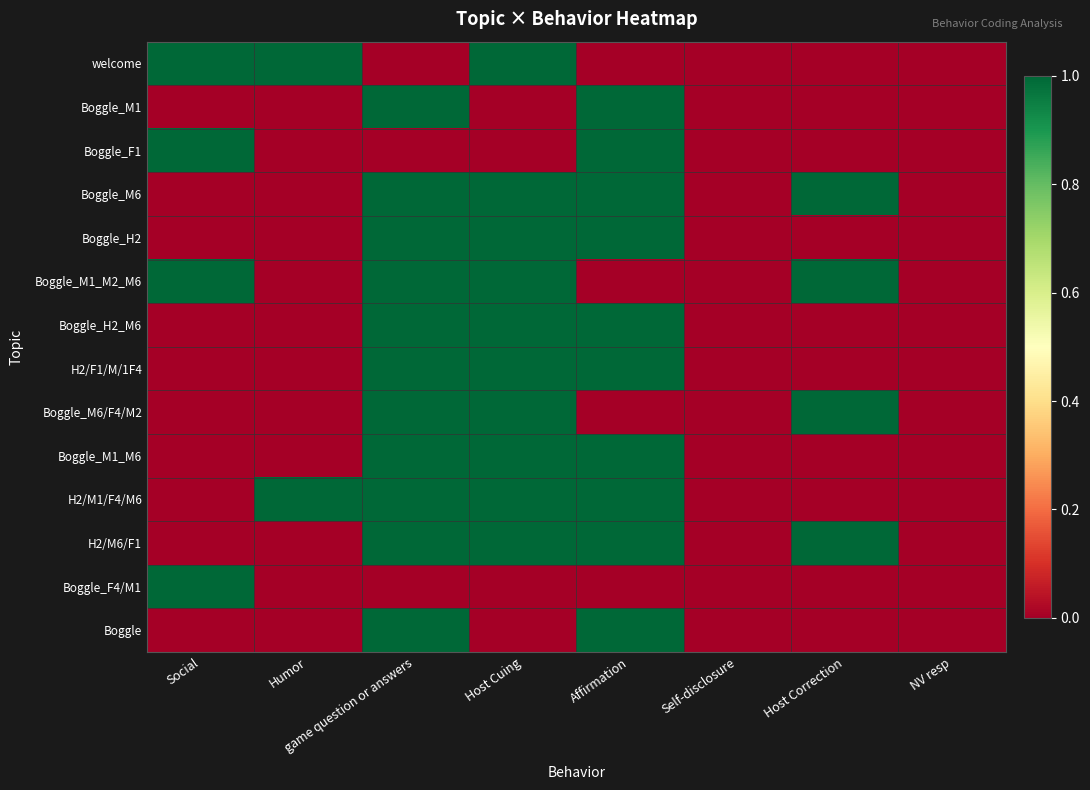

At how many categories does at least one series exceed 0?

6